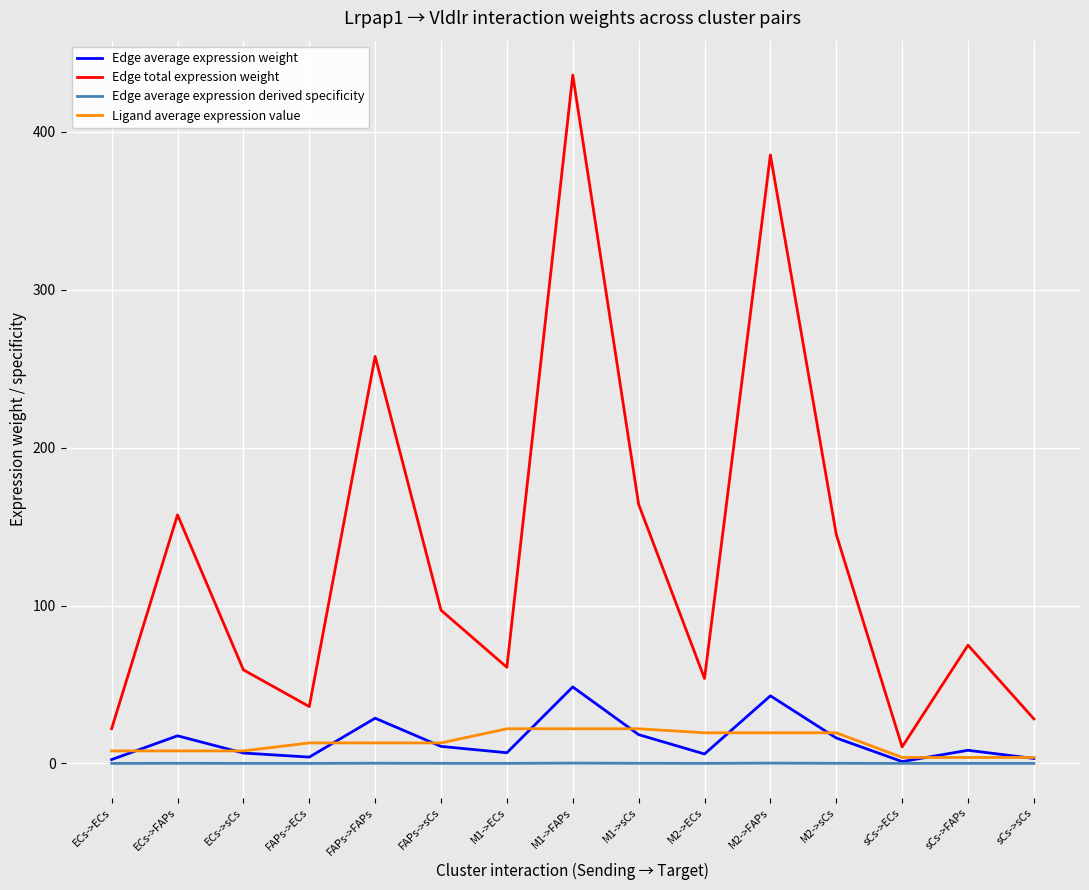

True or false: Edge average expression weight and Ligand average expression value cross at least once.

True